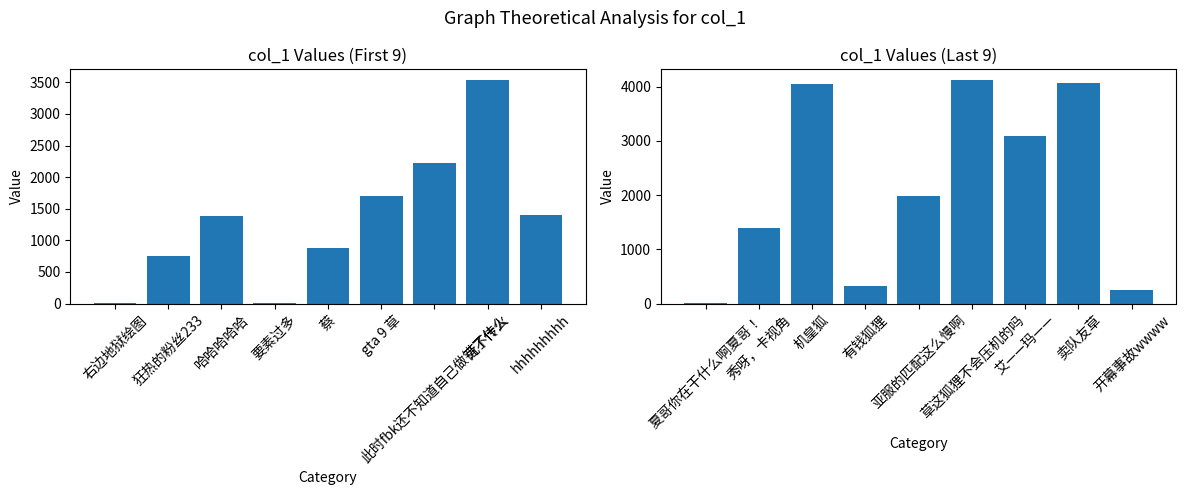

What is the maximum value shown in the chart?

4111.4